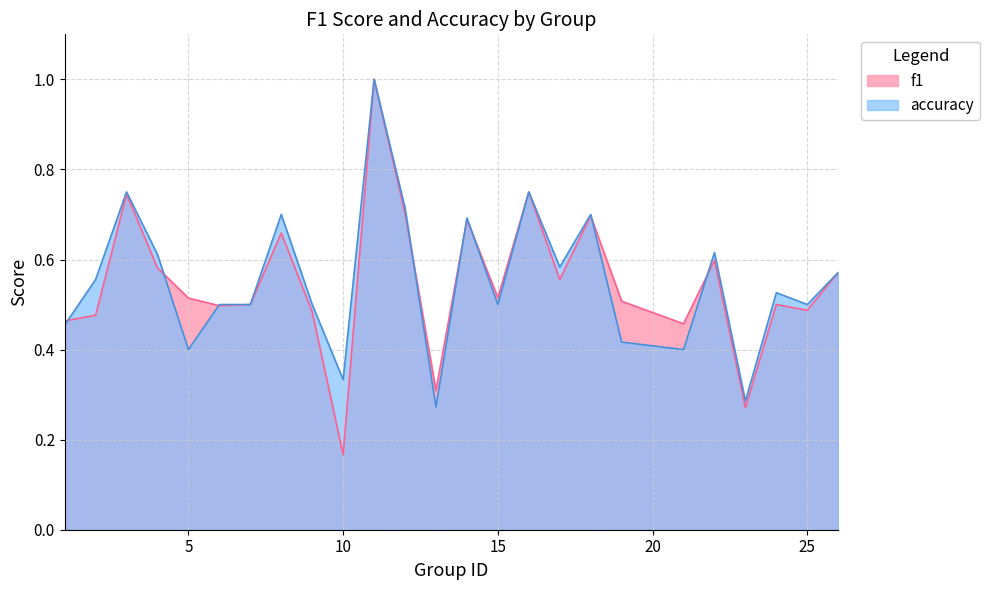

At which label does f1 reach its peak?

11